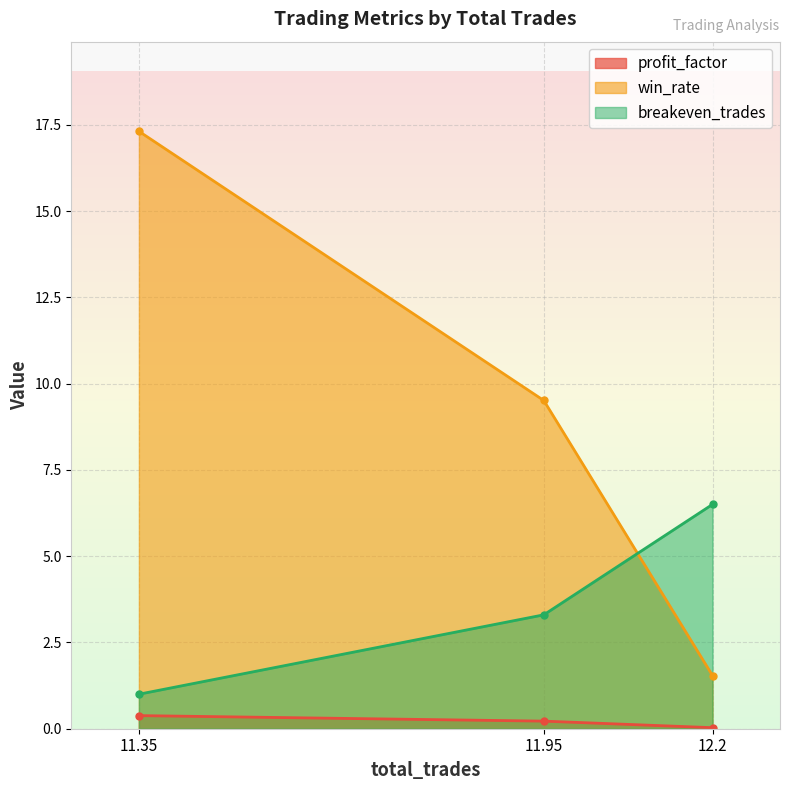

What are all the series names shown in the legend?

profit_factor, win_rate, breakeven_trades